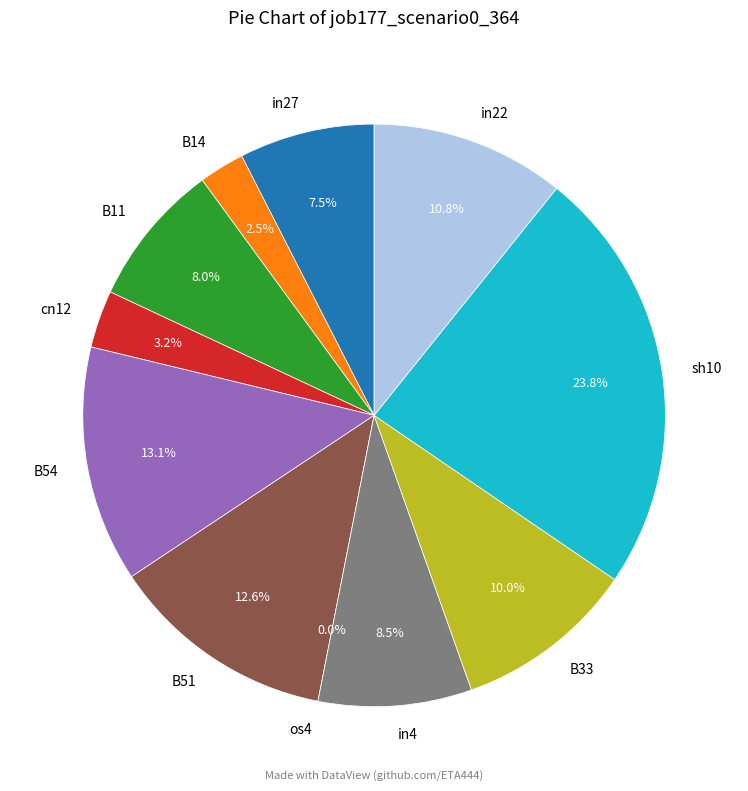

How many segments does this pie chart have?

11